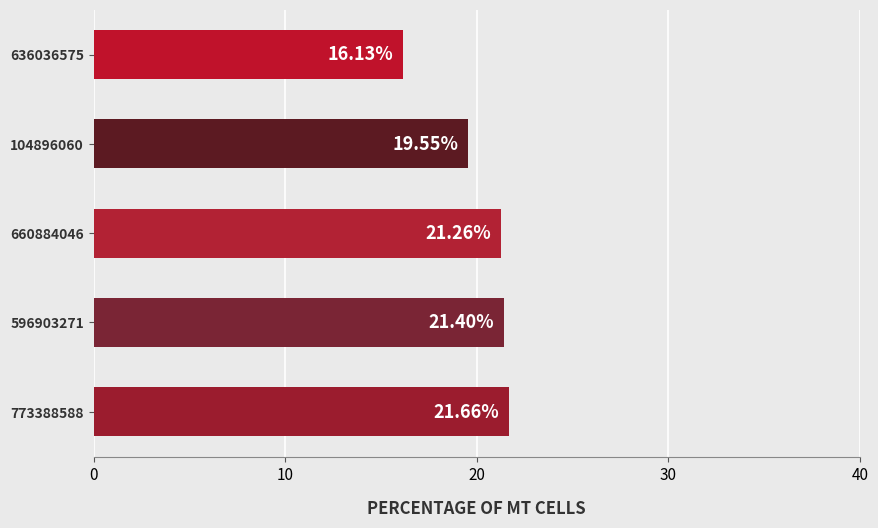

Approximately how many times larger is the value at 104896060 compared to 660884046?

0.9